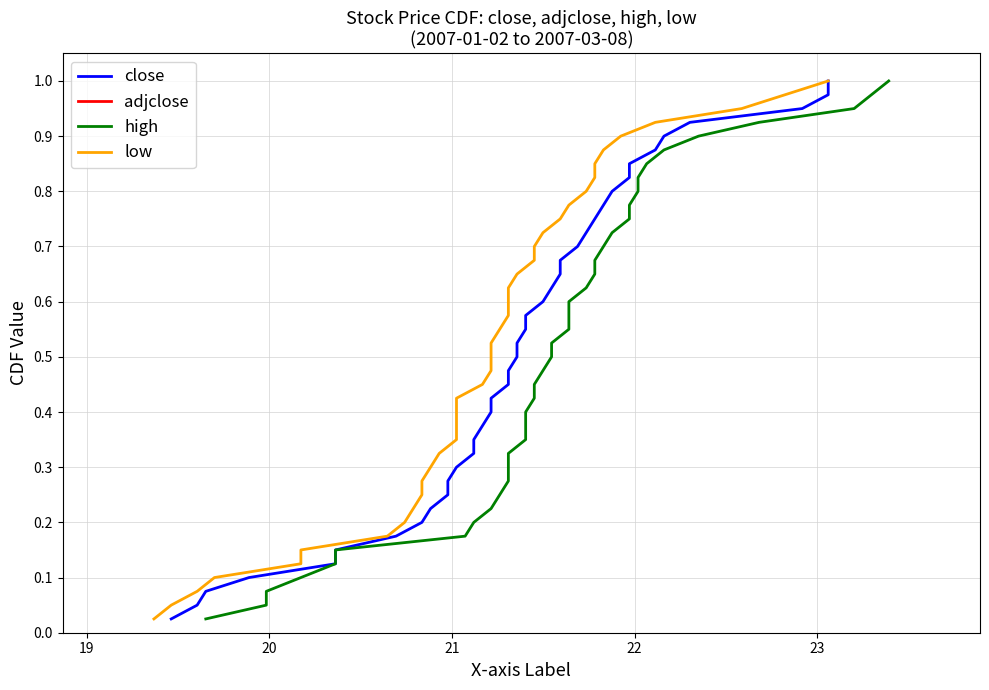

Which series has the largest total across all categories?

close